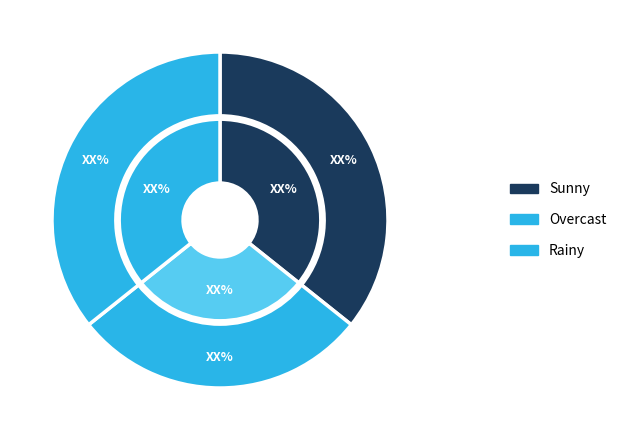

The Rainy slice represents 45% of the pie. True or false?

False